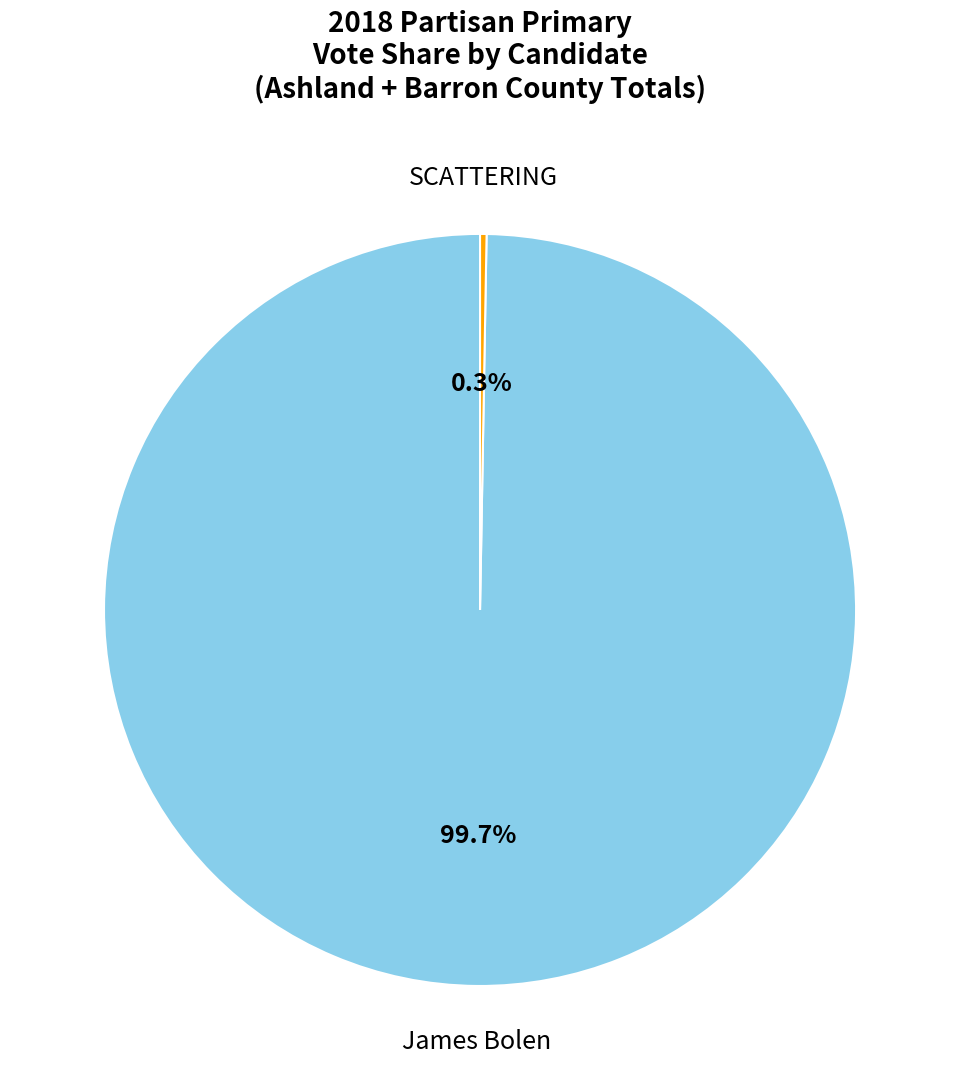

What percentage do James Bolen and SCATTERING together represent?

100.0%